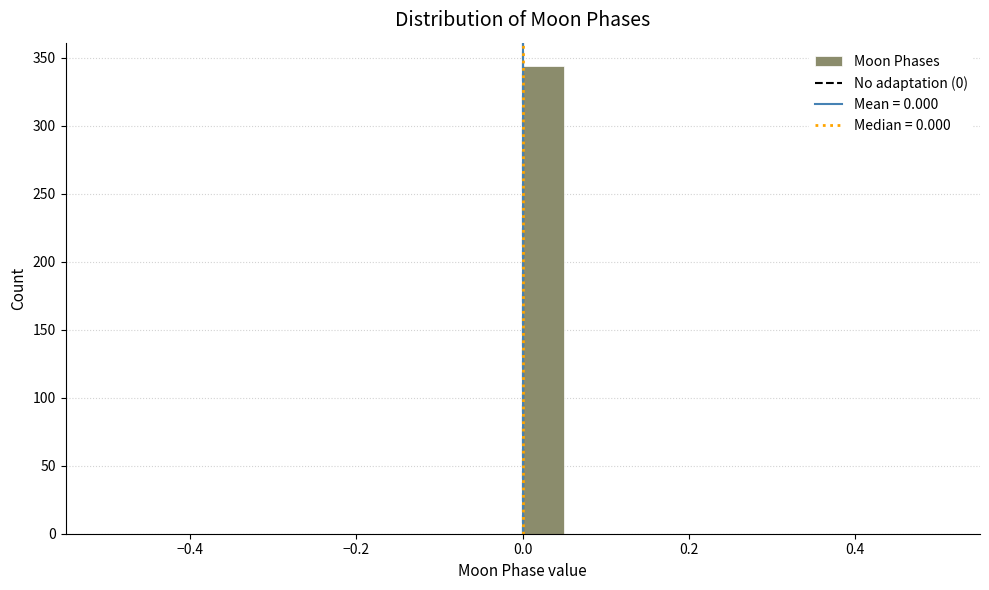

Around what value on the x-axis is the tallest bar? Give the approximate position of its centre, as read against the axis.

0.02